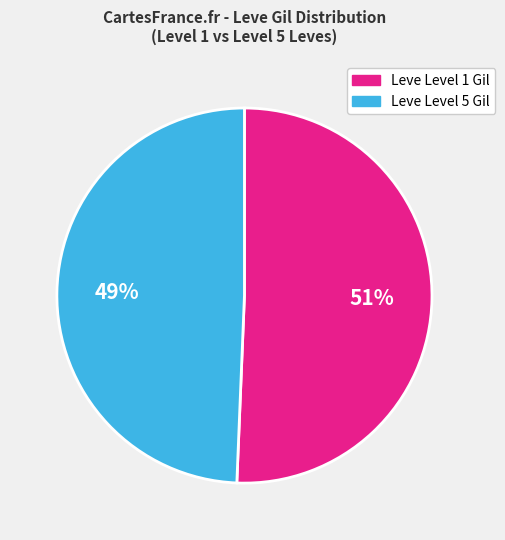

To the nearest percent, what percentage of the pie is Leve Level 1 Gil?

51%